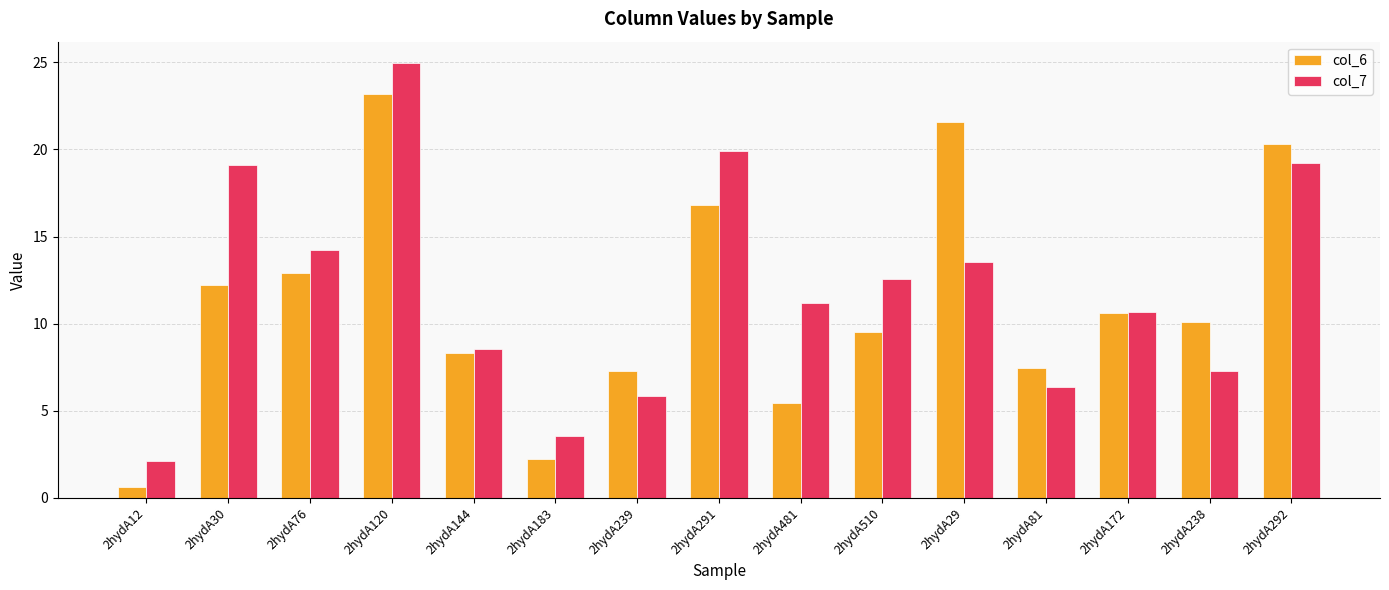

What is the average value of the col_6 series?

11.2